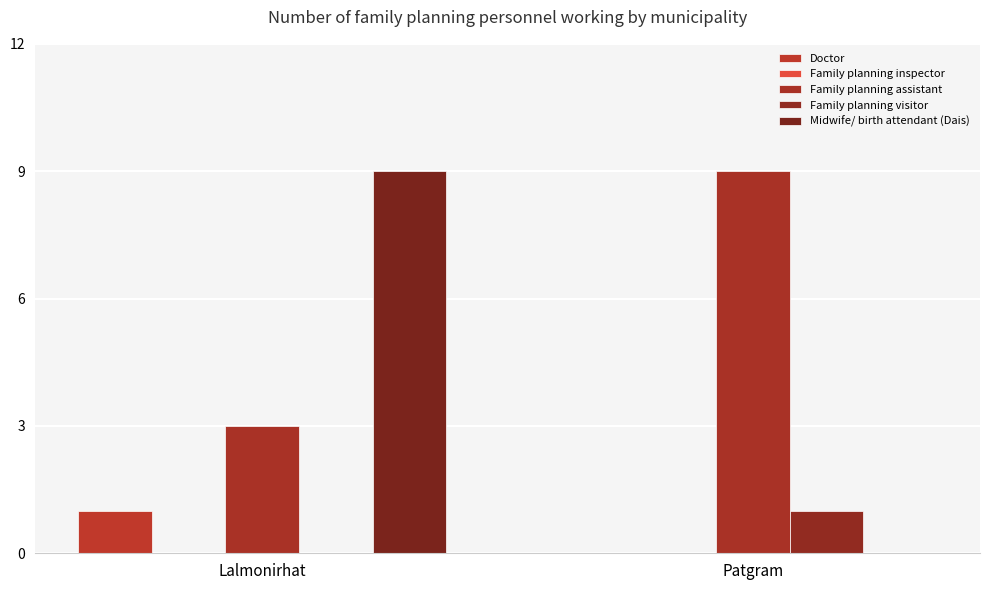

Are the bars grouped side by side (vs. stacked)?

Yes